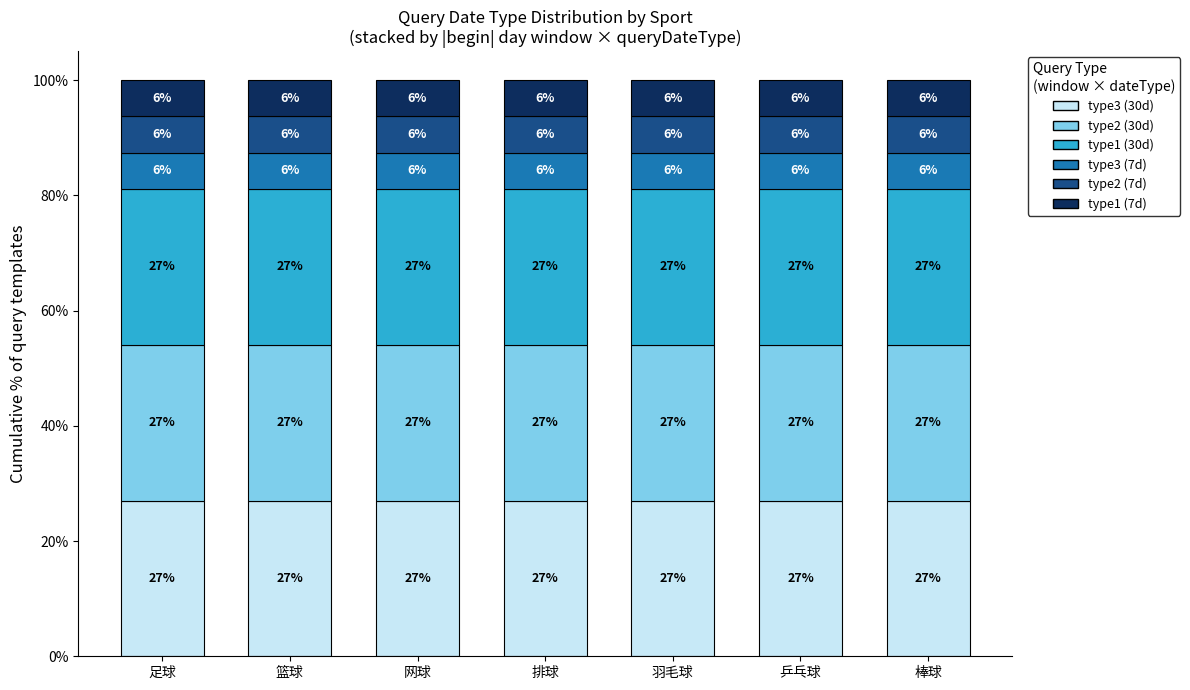

What is the maximum value for type3 (30d)?

27.0